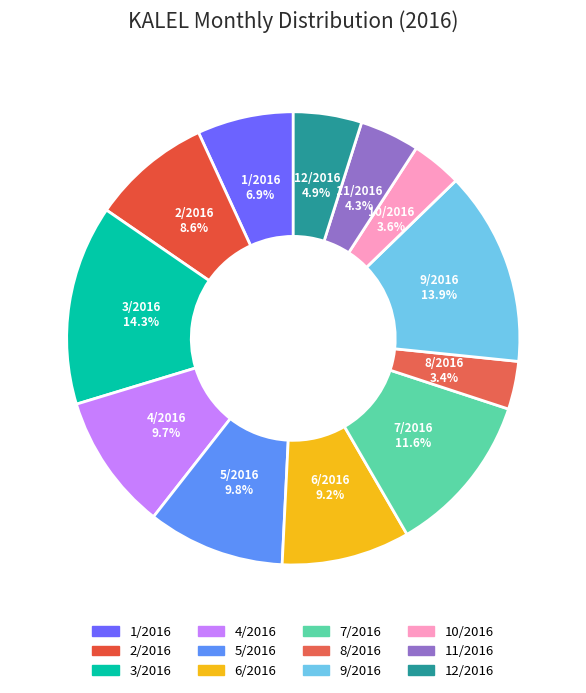

Count the number of slices in the pie.

12